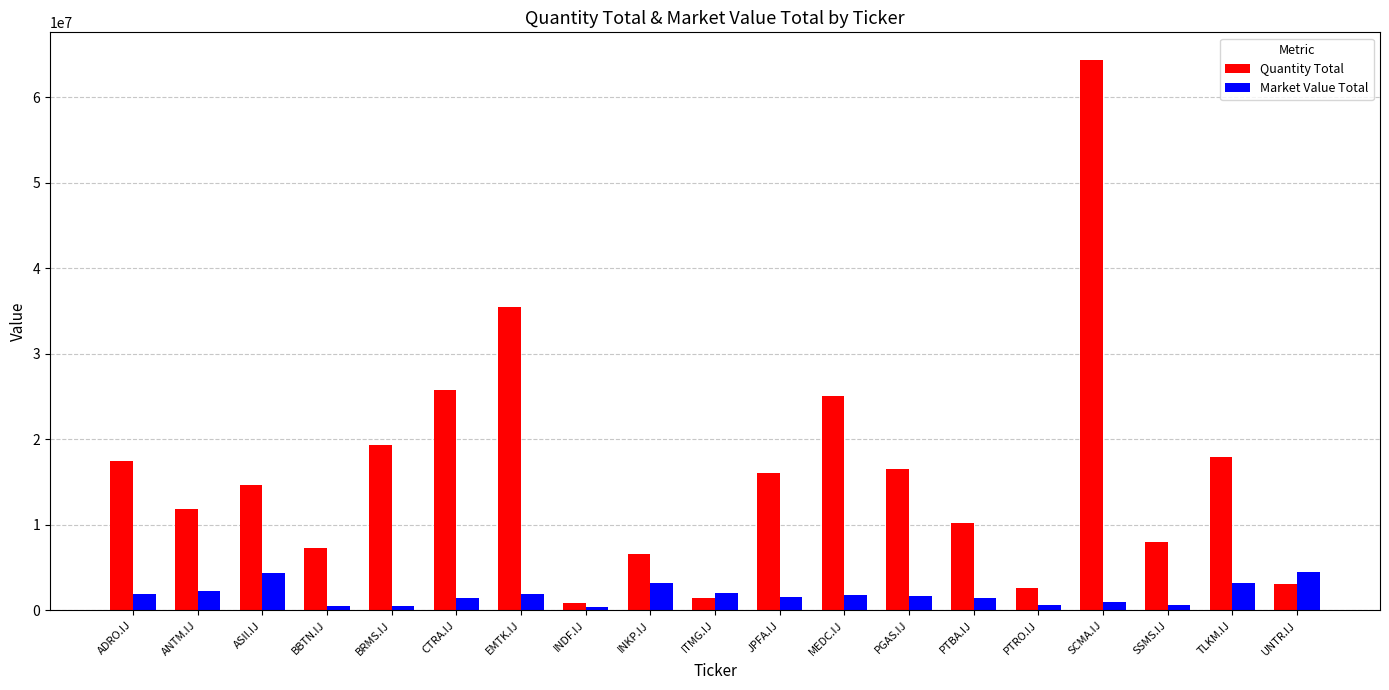

Which category has the highest value across all series?

SCMA.IJ